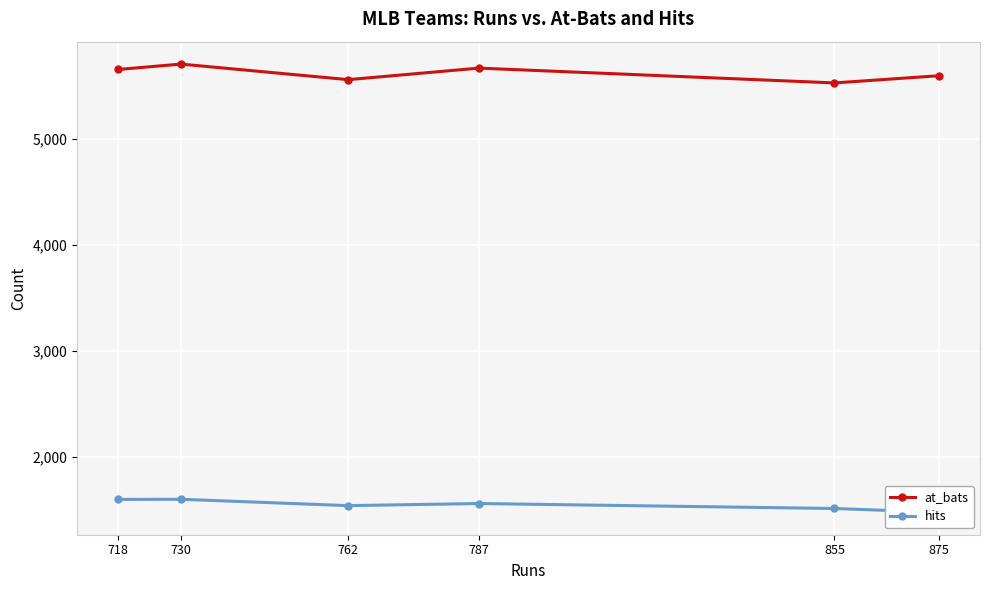

In at_bats, how many points are lower than both neighbors (excluding endpoints)?

2